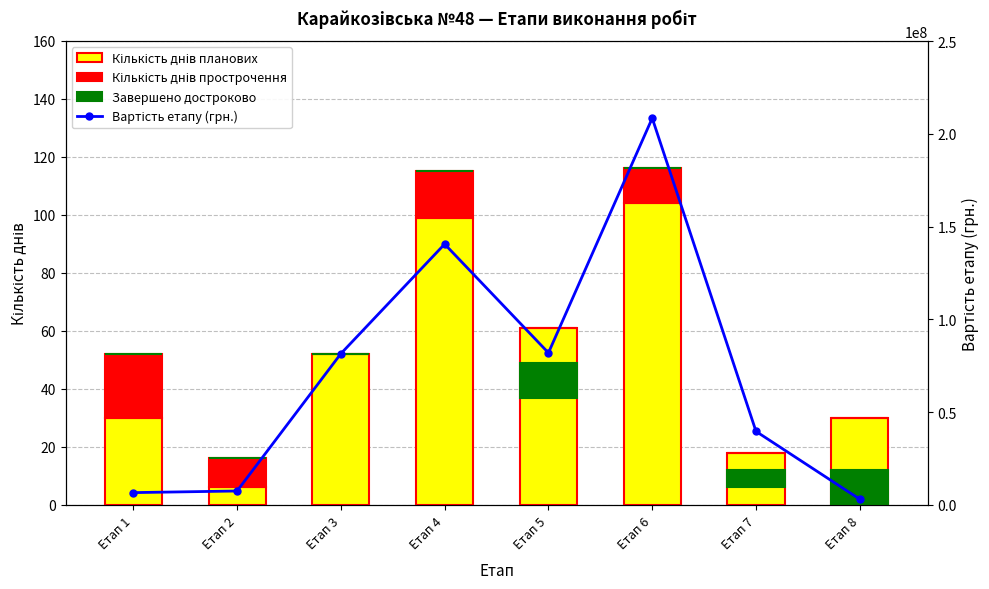

Does the chart contain stacked bars?

No